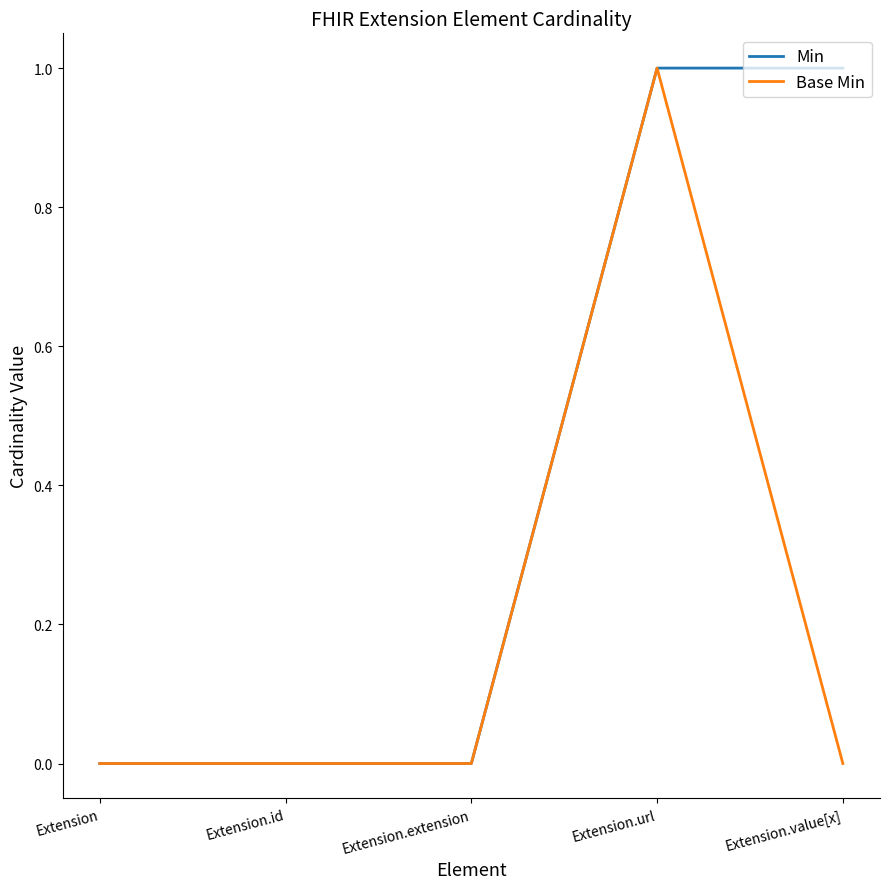

Reading left to right, what are all the values shown in this chart?

Min: Extension=0	Extension.id=0	Extension.extension=0	Extension.url=1	Extension.value[x]=1
Base Min: Extension=0	Extension.id=0	Extension.extension=0	Extension.url=1	Extension.value[x]=0